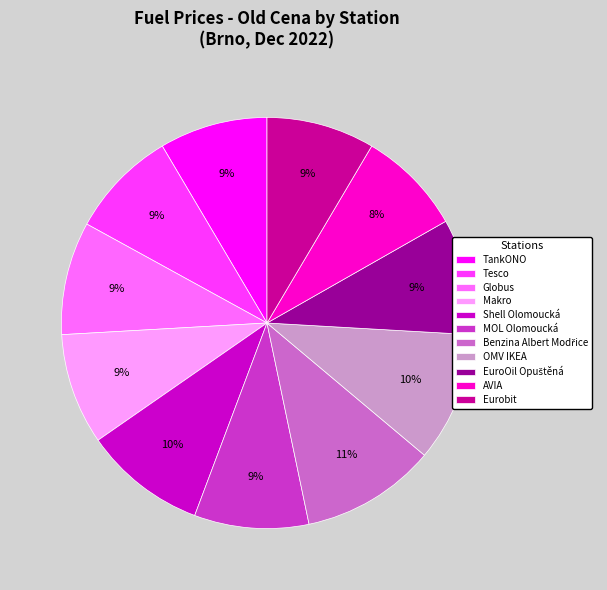

Is MOL Olomoucká the majority of the pie?

No